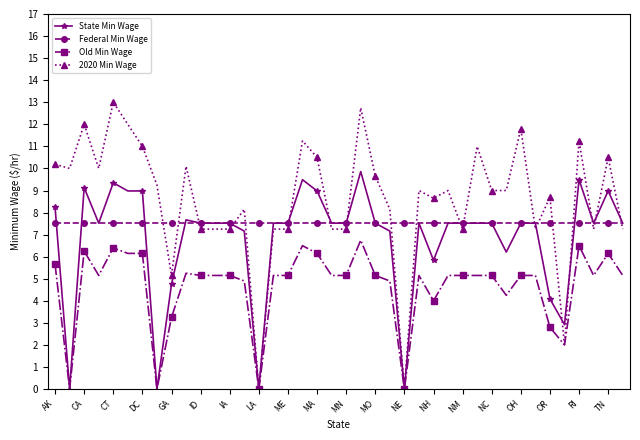

Which series has the largest range (max minus min)?

2020 Min Wage